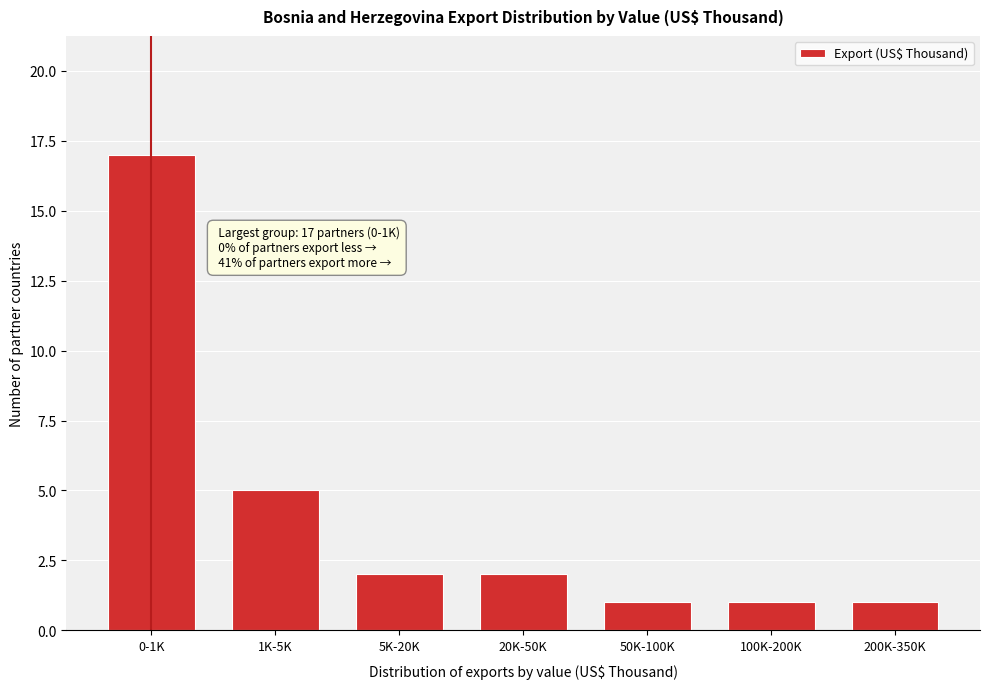

Reading left to right, transcribe all the data shown in this chart.

0-1K=17	1K-5K=5	5K-20K=2	20K-50K=2	50K-100K=1	100K-200K=1	200K-350K=1